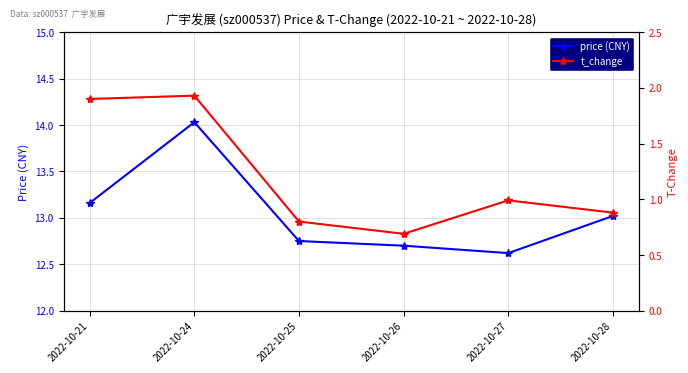

True or false: price (CNY) and t_change cross at least once.

False